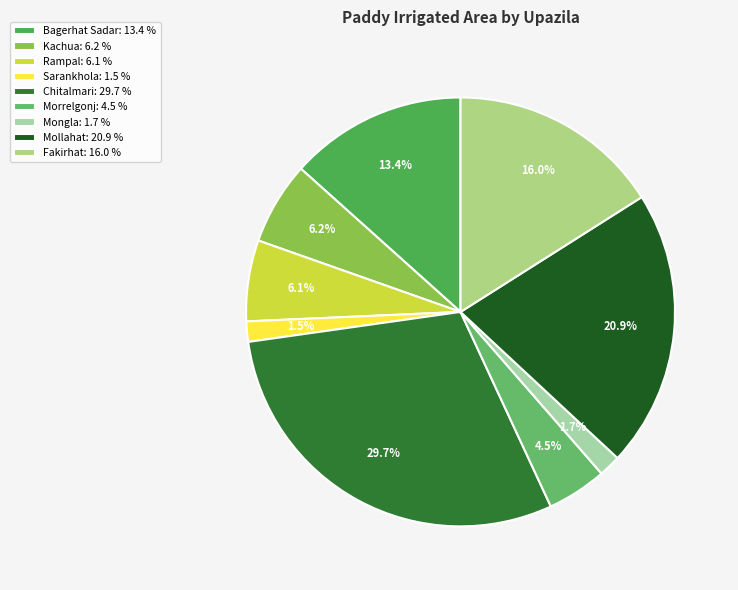

What is the smallest slice in the pie chart?

Sarankhola